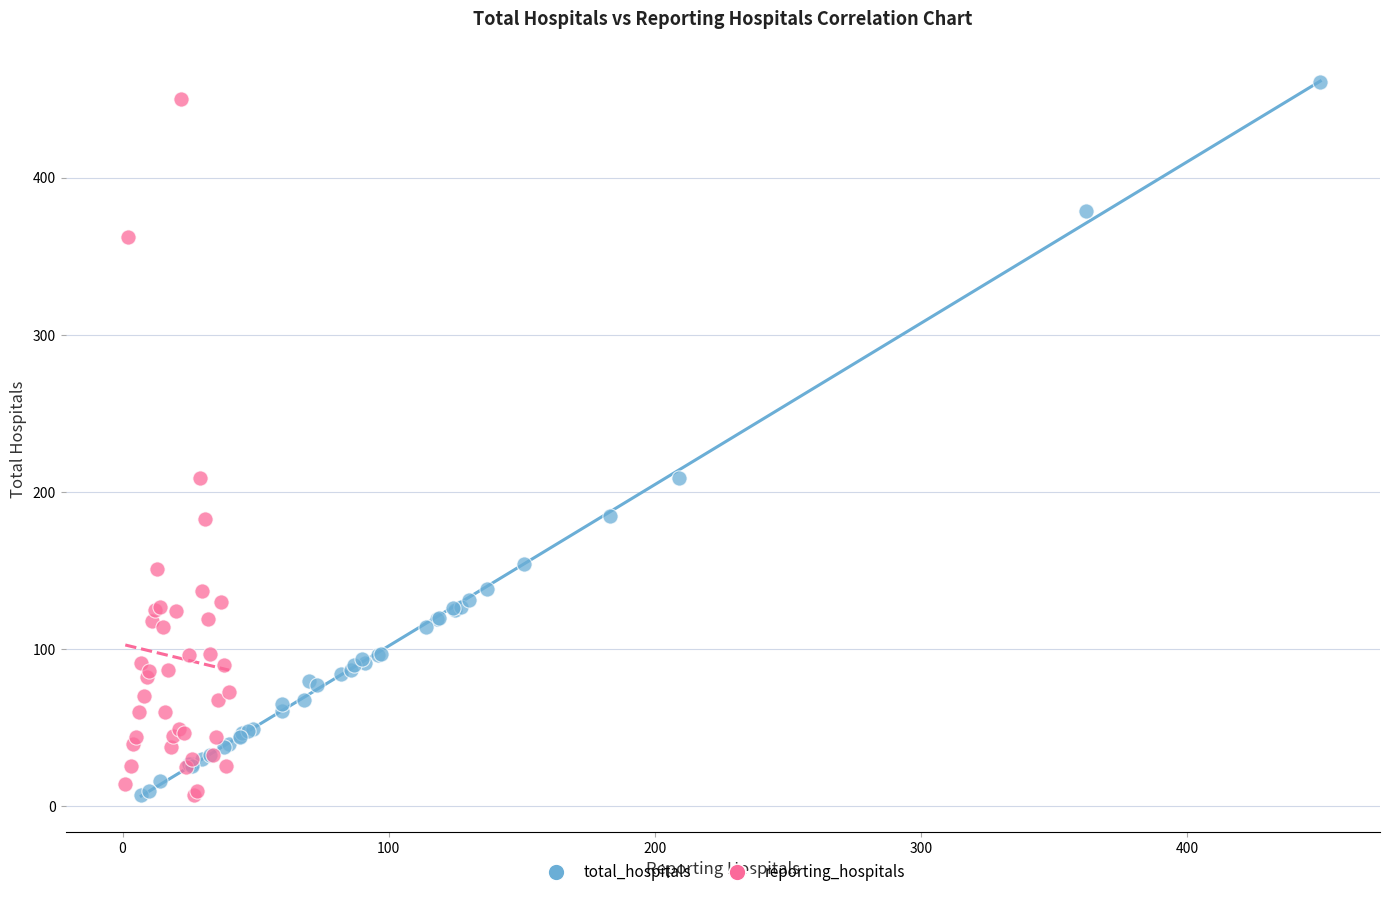

What are all the series names shown in the legend?

total_hospitals, reporting_hospitals